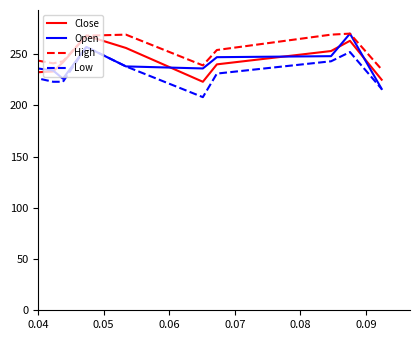

What is the smallest value displayed?

208.0